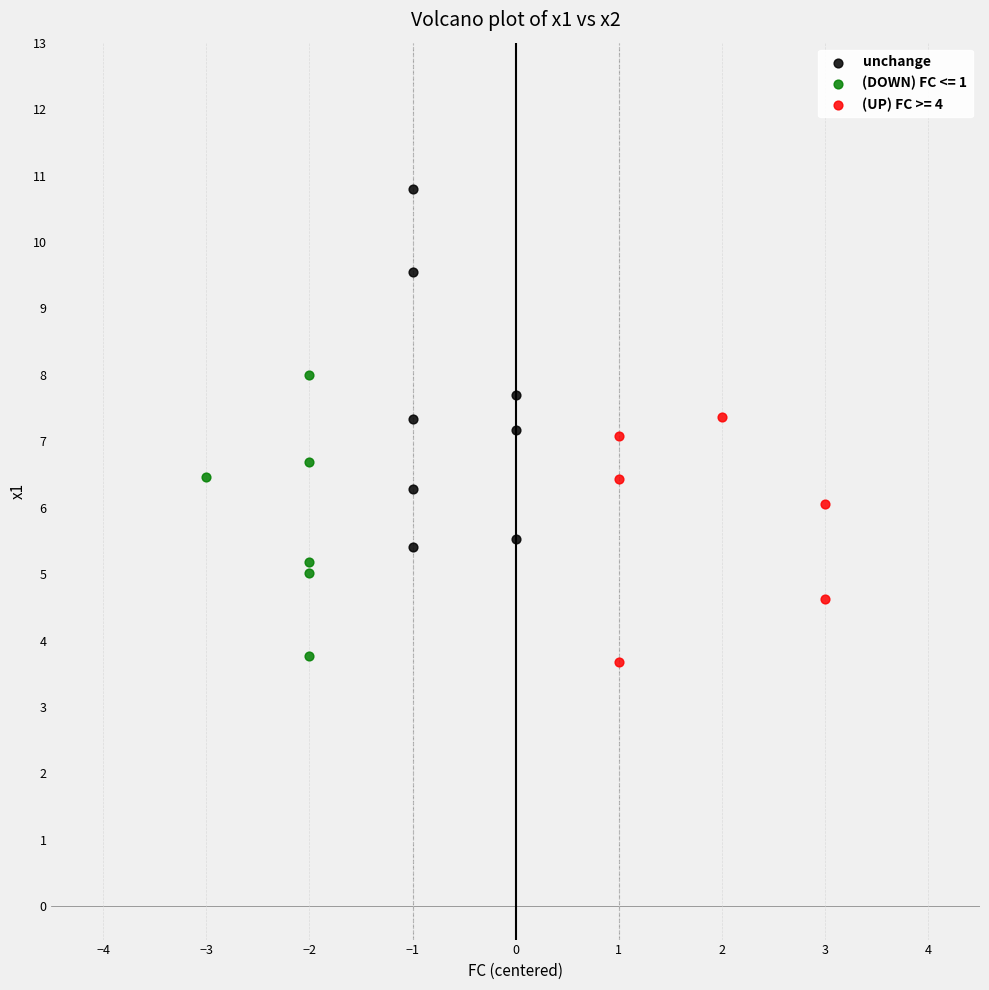

Which series reaches the maximum Y coordinate?

unchange